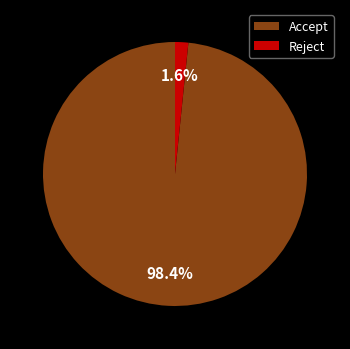

Combined, what portion of the pie is Reject and Accept?

100.0%